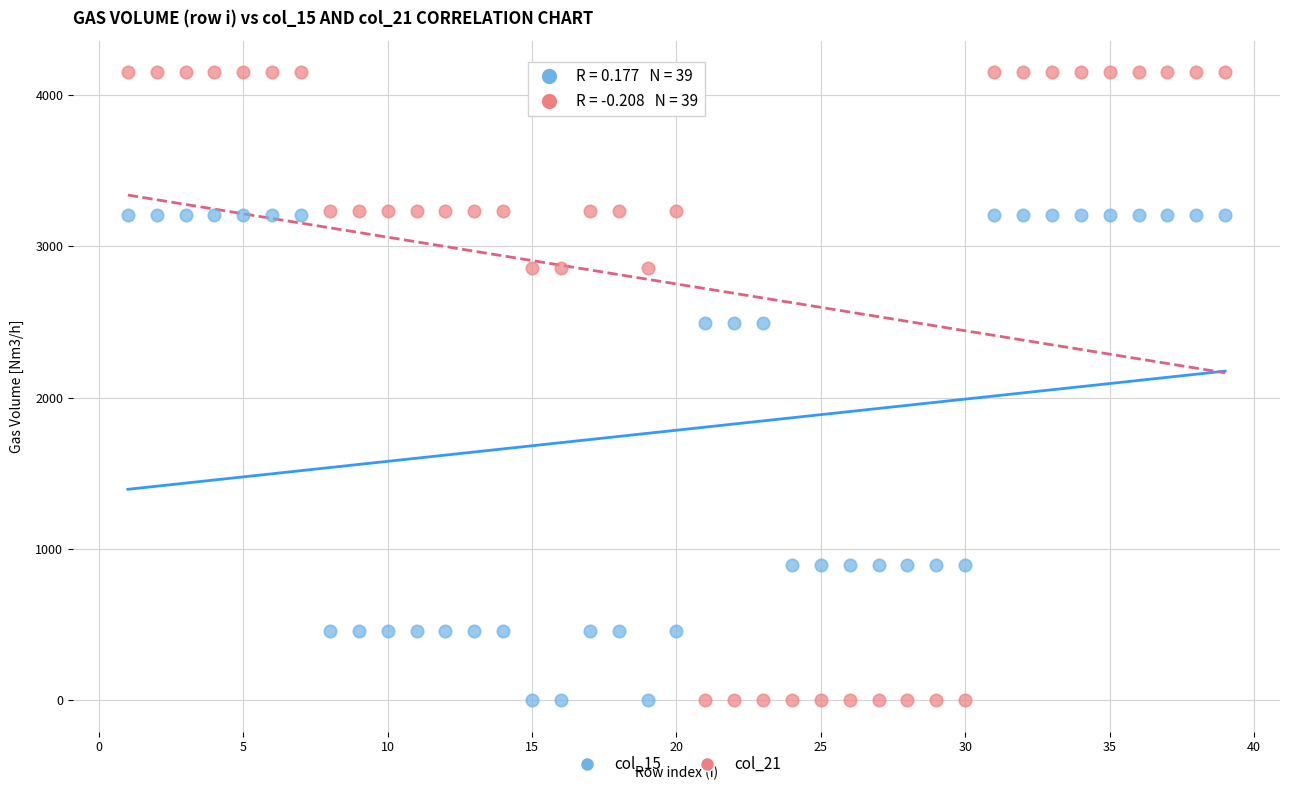

What are all the series names shown in the legend?

col_15, col_21